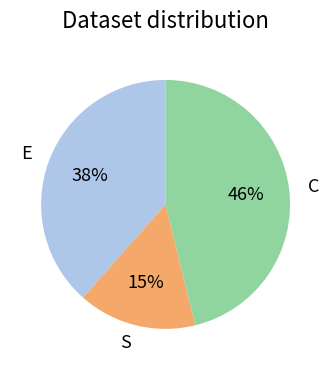

What percentage is the S slice, to the nearest percent?

15%